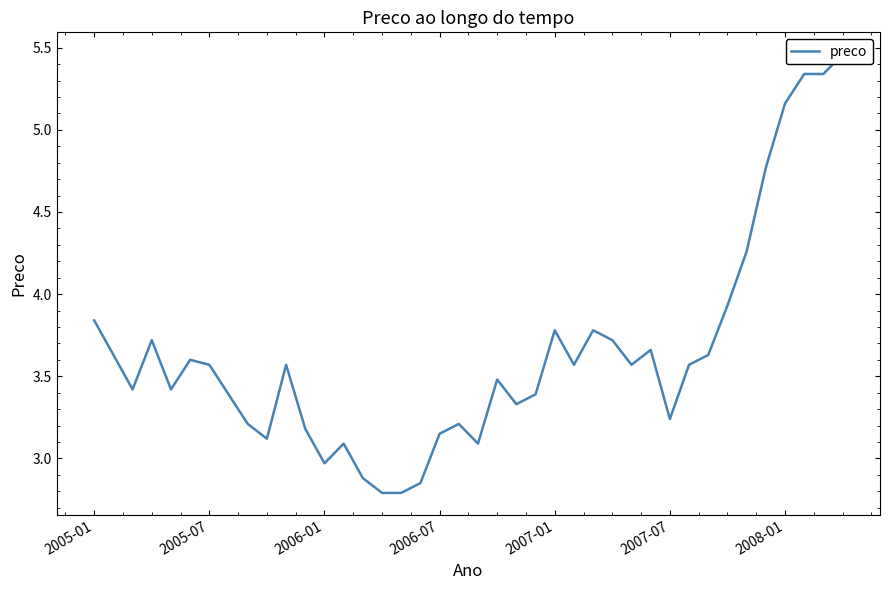

List the labels in order of value, largest first.

39, 37, 38, 36, 35, 34, 33, 2005-01, 24, 26, 2006-07, 27, 29, 2005-07, 32, 2007-07, 2008-01, 10, 25, 28, 31, 21, 2006-01, 2007-01, 7, 23, 22, 30, 8, 19, 11, 18, 9, 13, 20, 12, 14, 17, 15, 16